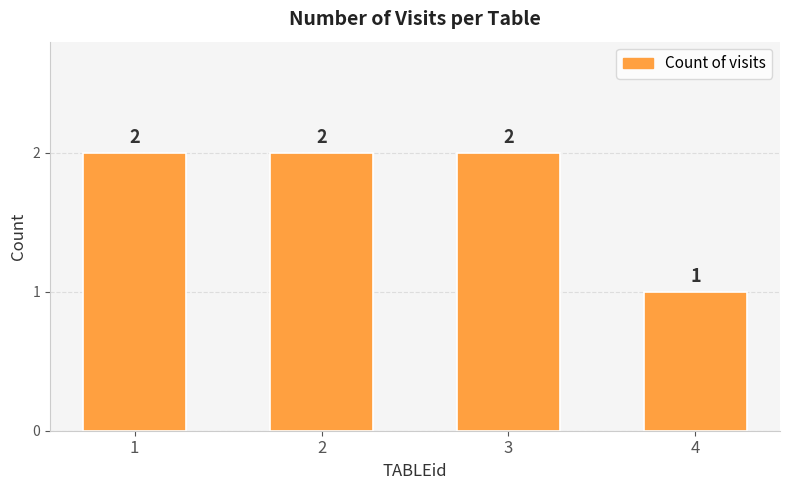

How many series are shown in this chart?

1